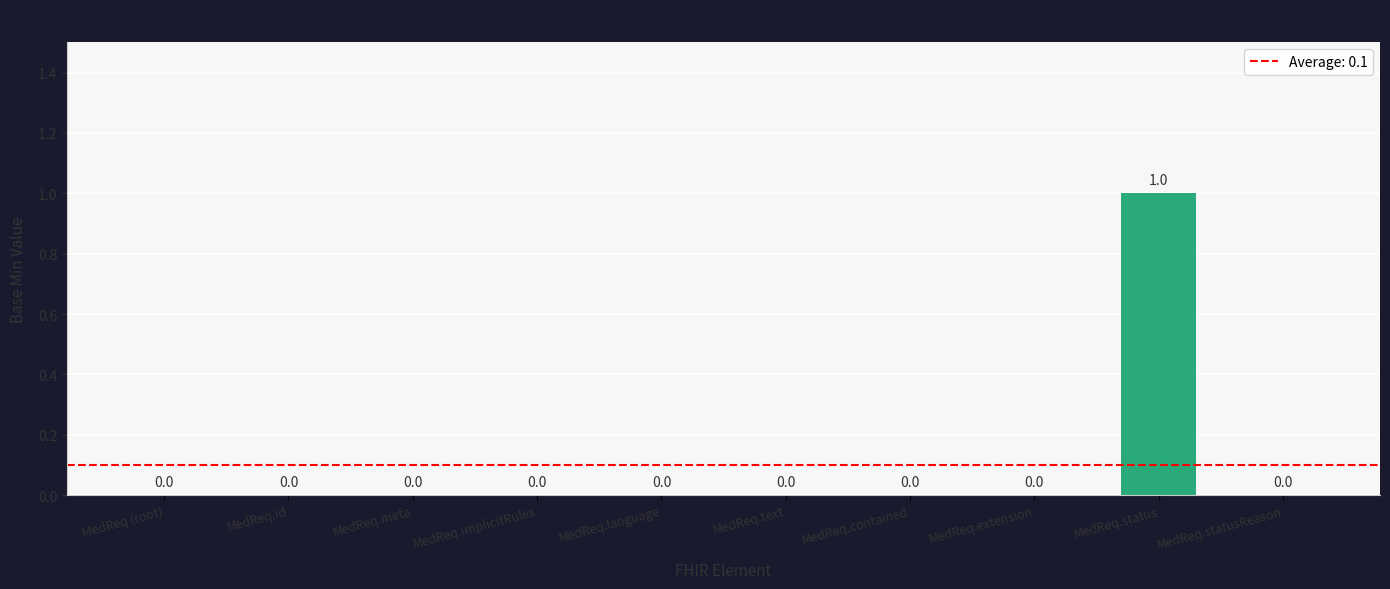

Which has a higher value, MedReq.statusReason or MedReq.status?

MedReq.status